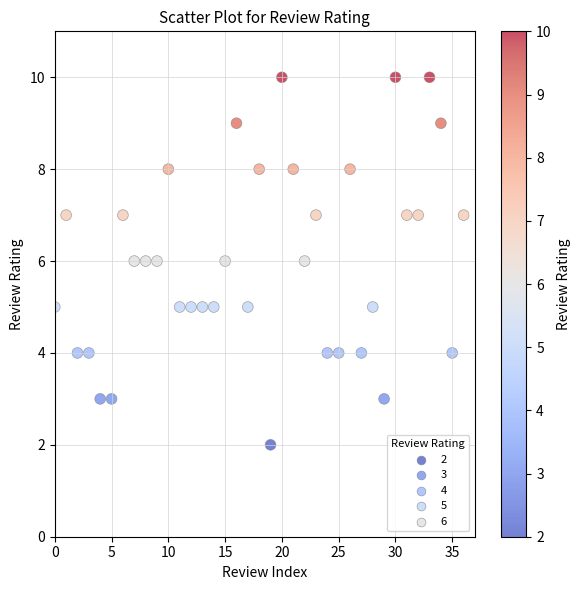

What is the range of Y values (max minus min)?

8